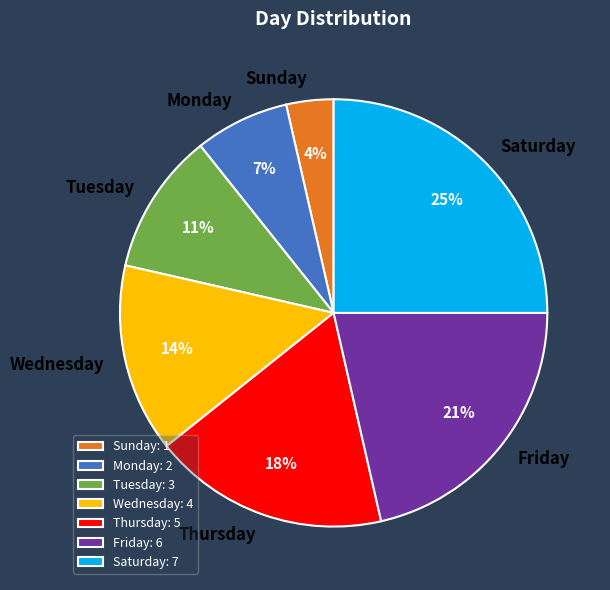

To the nearest percent, what is the difference between the Thursday and Wednesday slice percentages?

4%